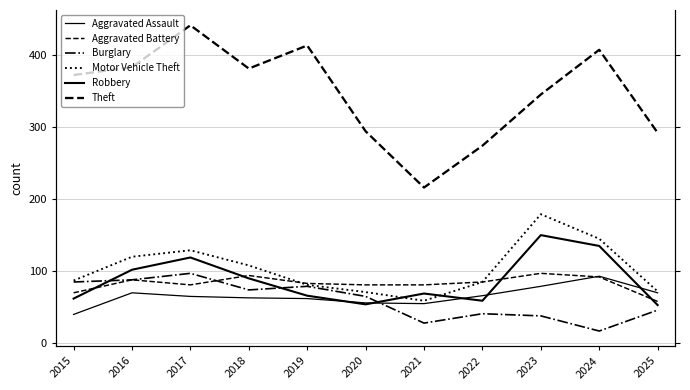

Does the chart display data point markers on the line(s)?

No